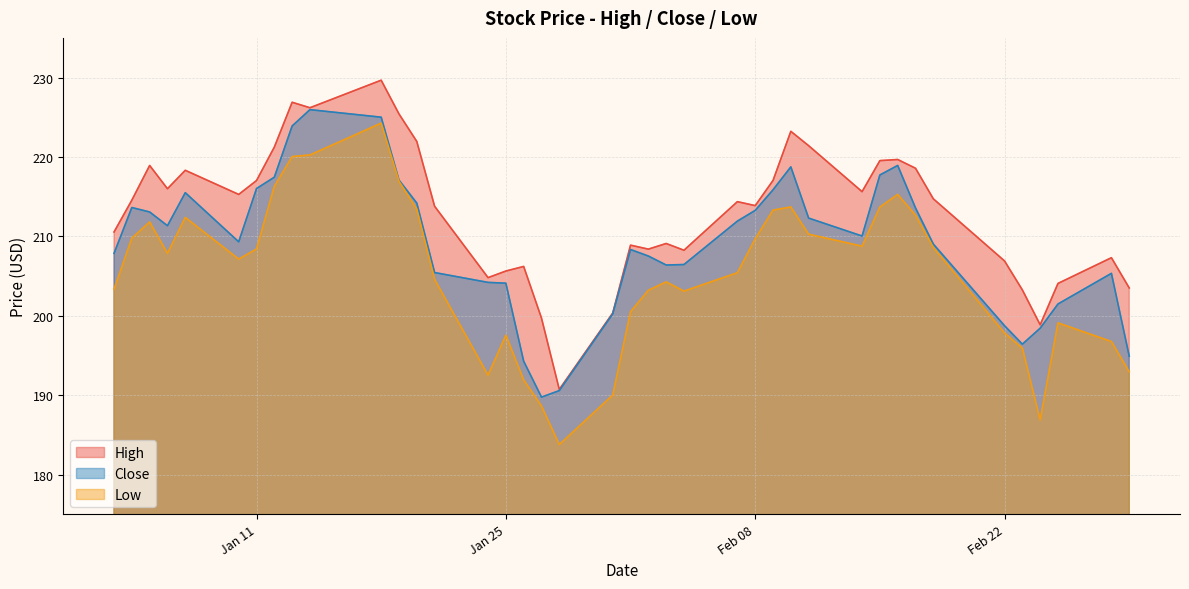

Does the chart have visible grid lines?

Yes